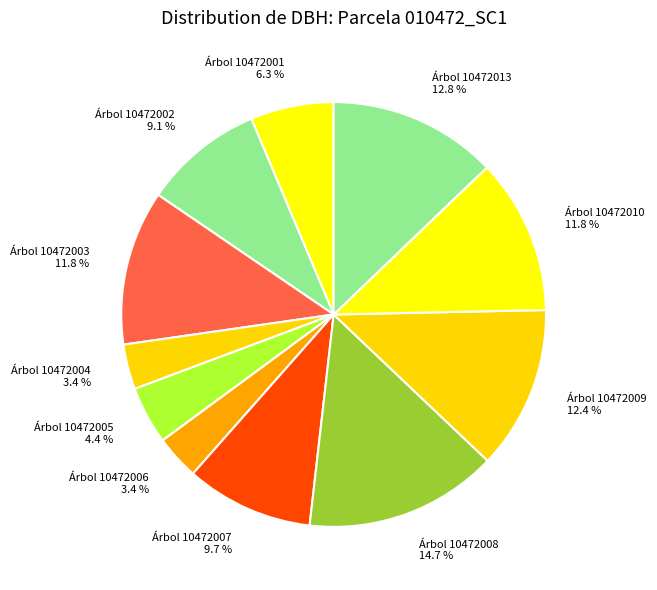

Which category has the biggest portion of the pie?

Árbol 10472008